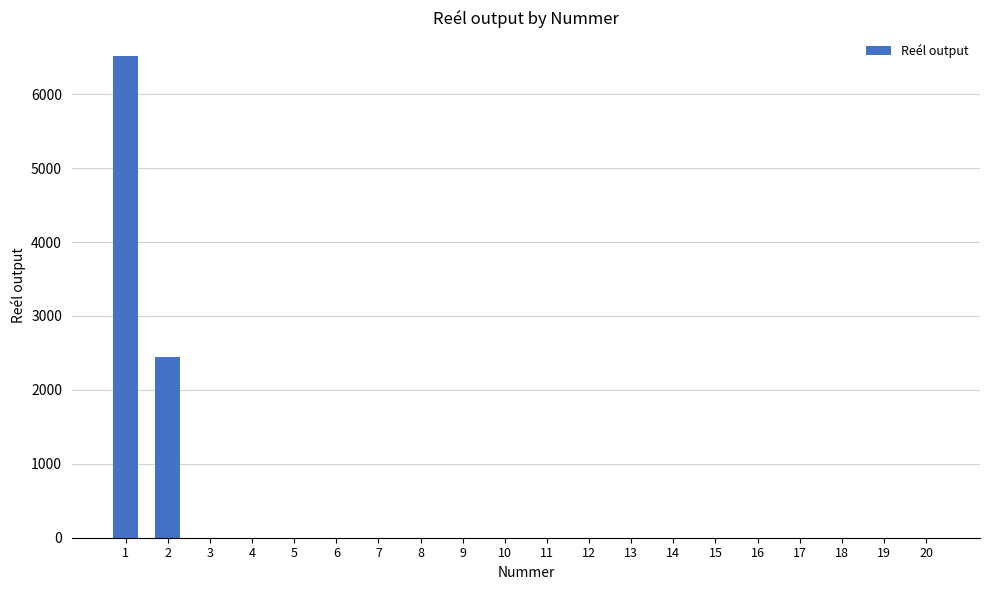

Is it true that the value at 2 is 2441.3?

True